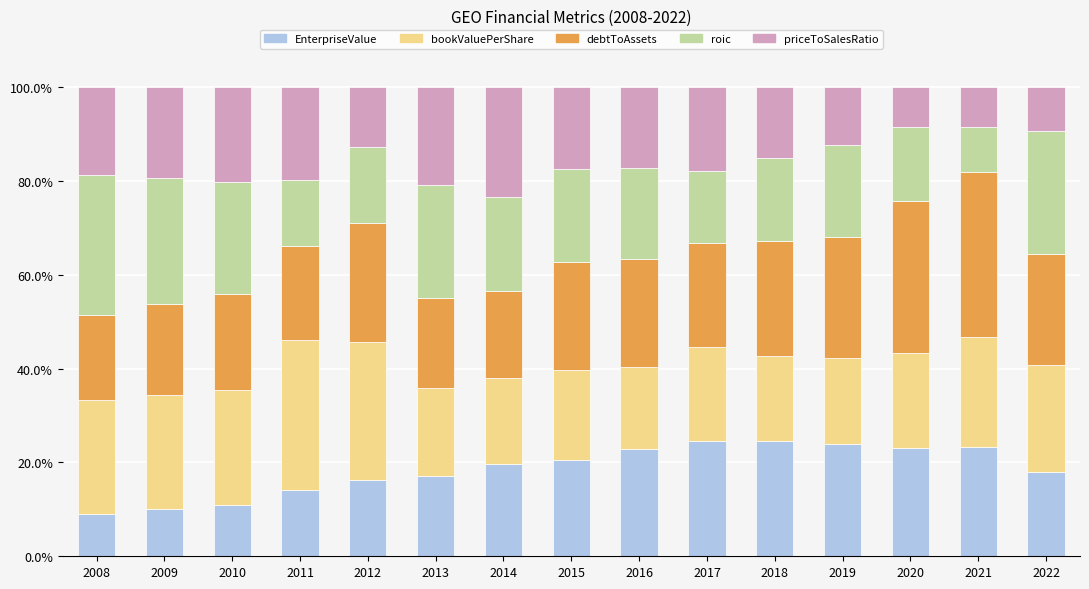

What is the sum of the EnterpriseValue values at 2017 and 2008?

33.7